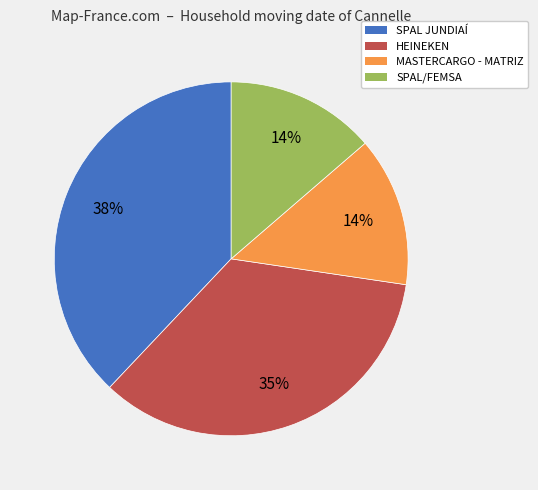

To the nearest percent, what percentage of the pie is SPAL/FEMSA?

14%